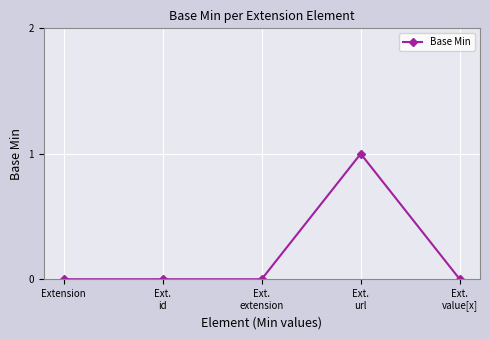

Count the number of data series in this chart.

1